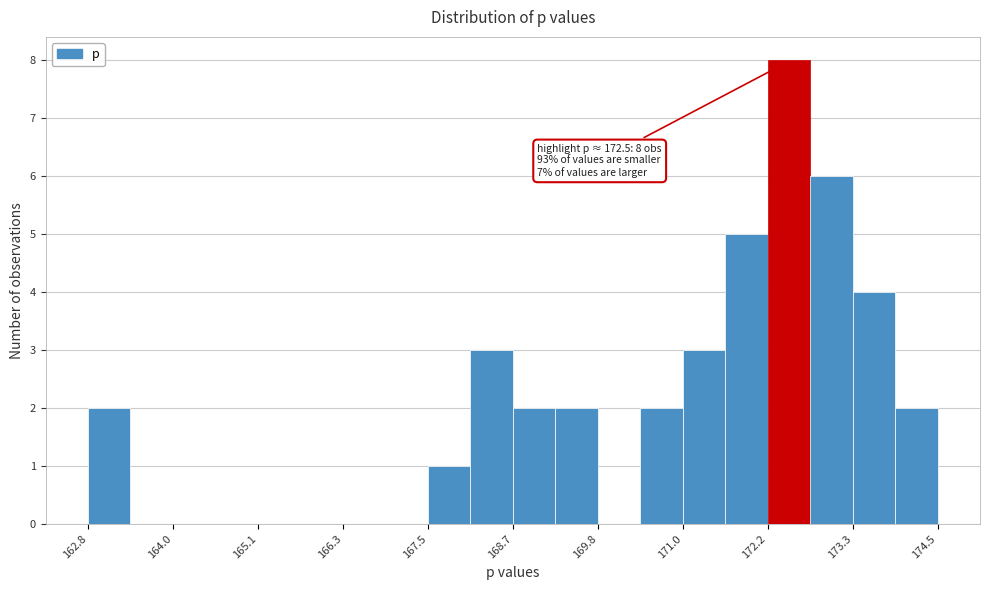

Around what value on the x-axis is the tallest bar? Give the approximate position of its centre, as read against the axis.

172.4